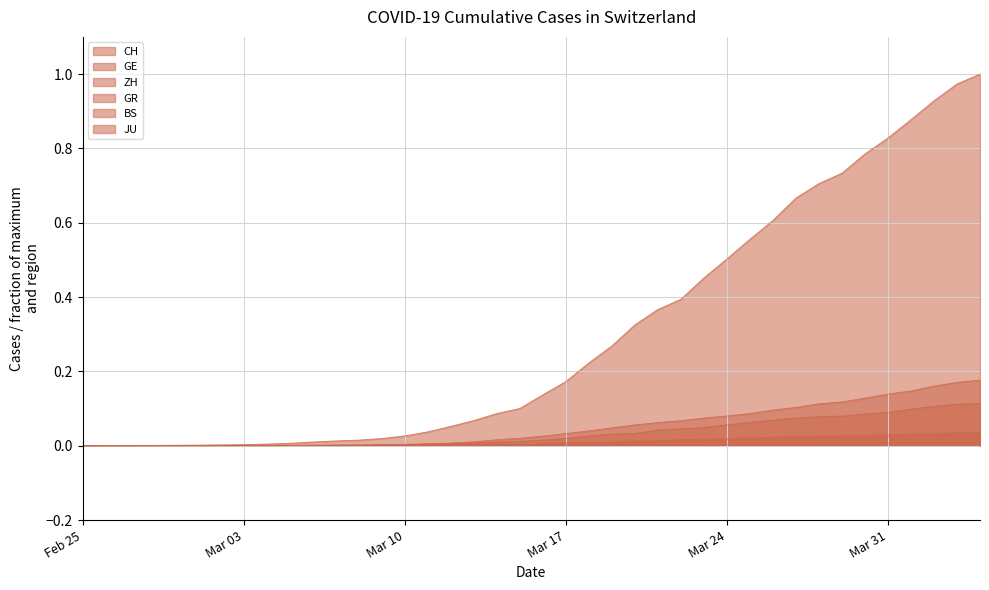

True or false: GE and CH intersect in this chart.

False